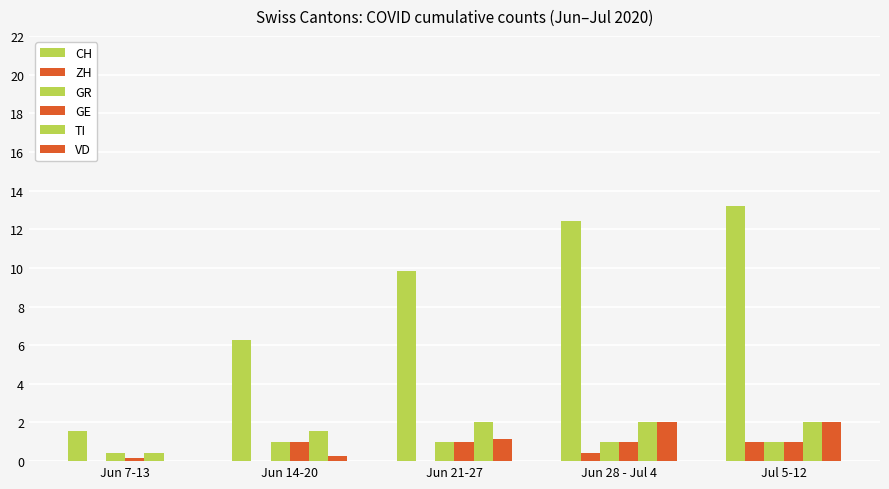

Which series has the largest range (max minus min)?

CH